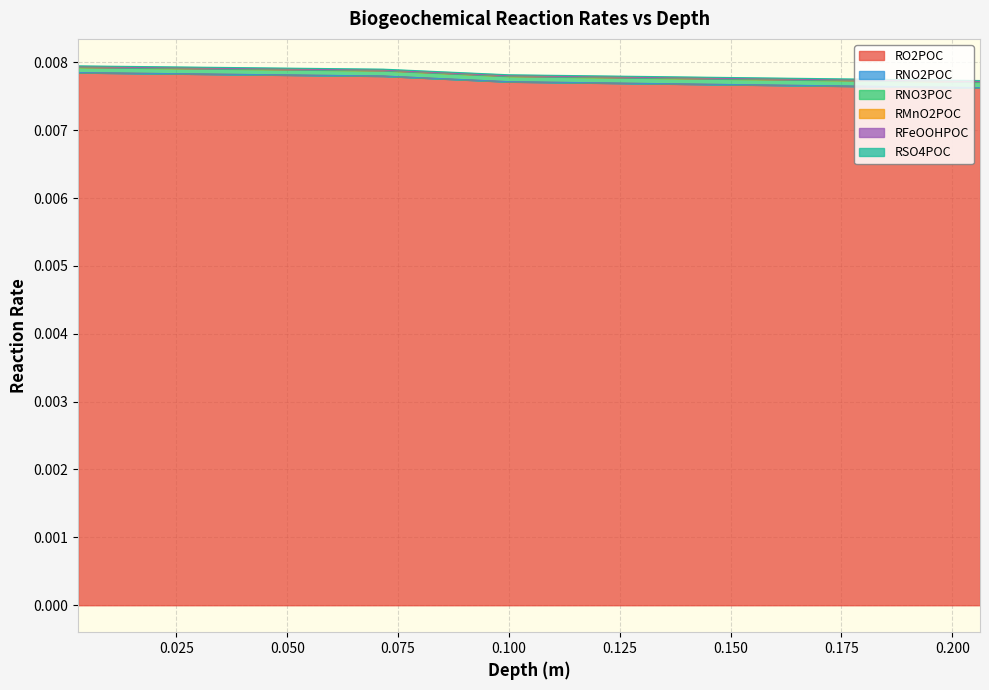

How many RO2POC values are between 0 and 1?

26